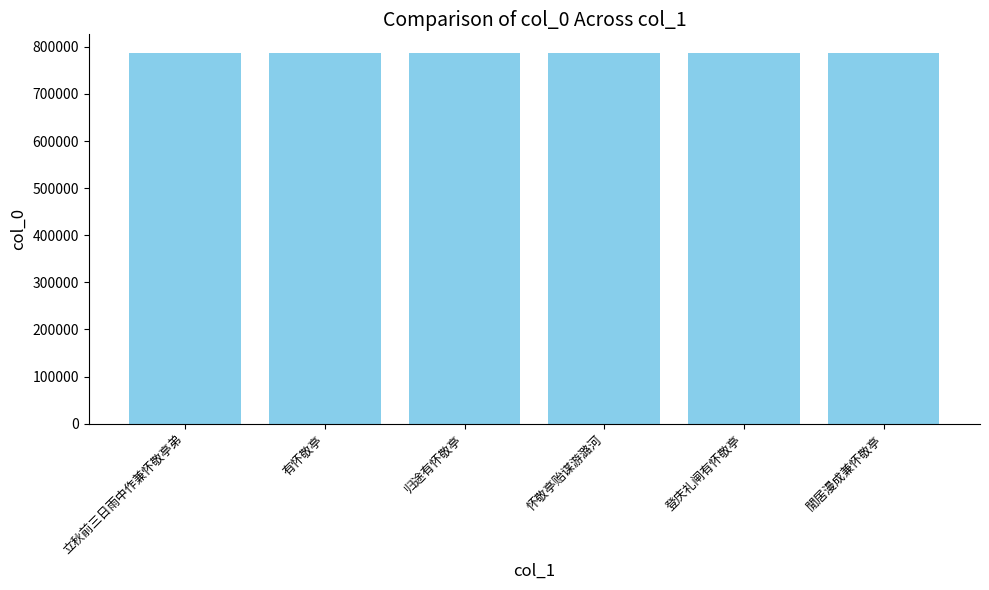

What is the minimum value shown in the chart?

786957